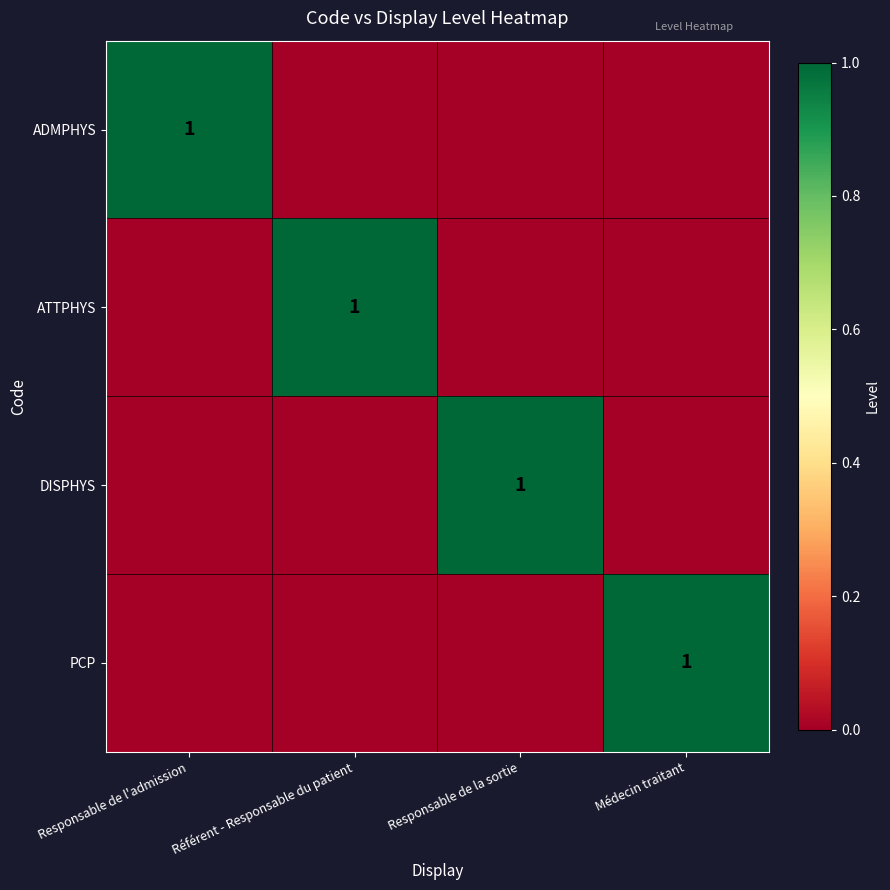

The ATTPHYS series shows 1 at Référent - Responsable du patient. True or false?

True